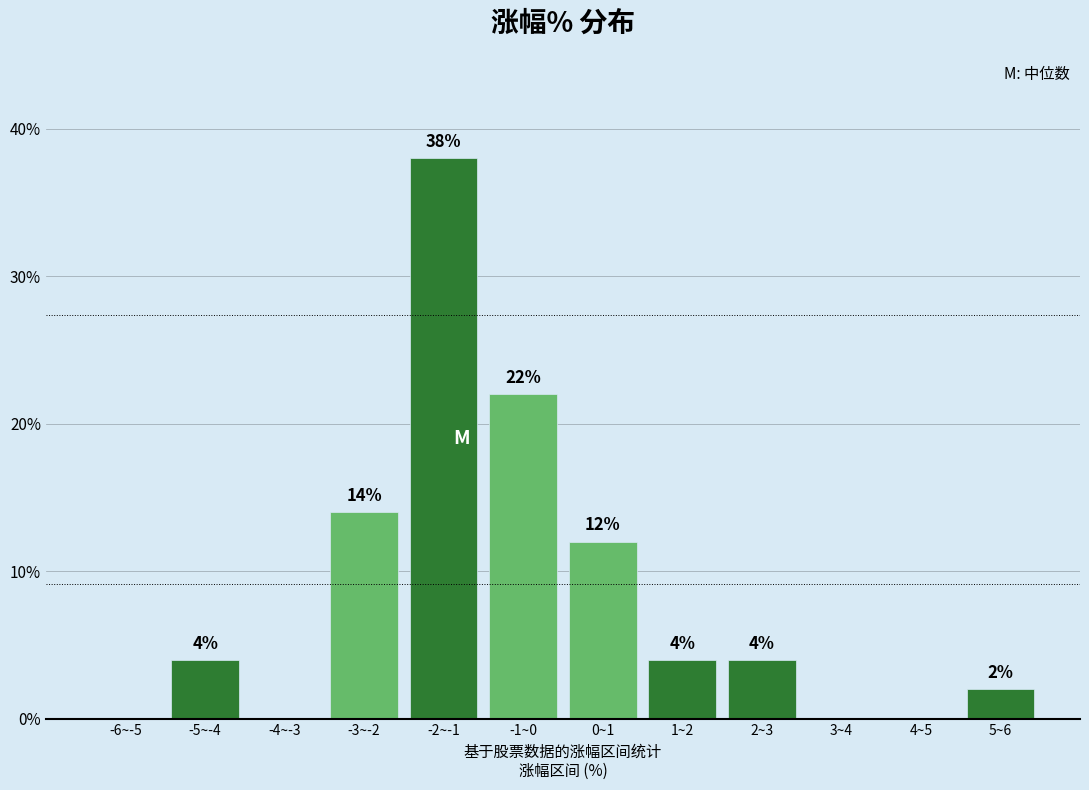

Reading left to right, list all the values displayed in this chart.

-6~-5=0.0	-5~-4=4.0	-4~-3=0.0	-3~-2=14.0	-2~-1=38.0	-1~0=22.0	0~1=12.0	1~2=4.0	2~3=4.0	3~4=0.0	4~5=0.0	5~6=2.0